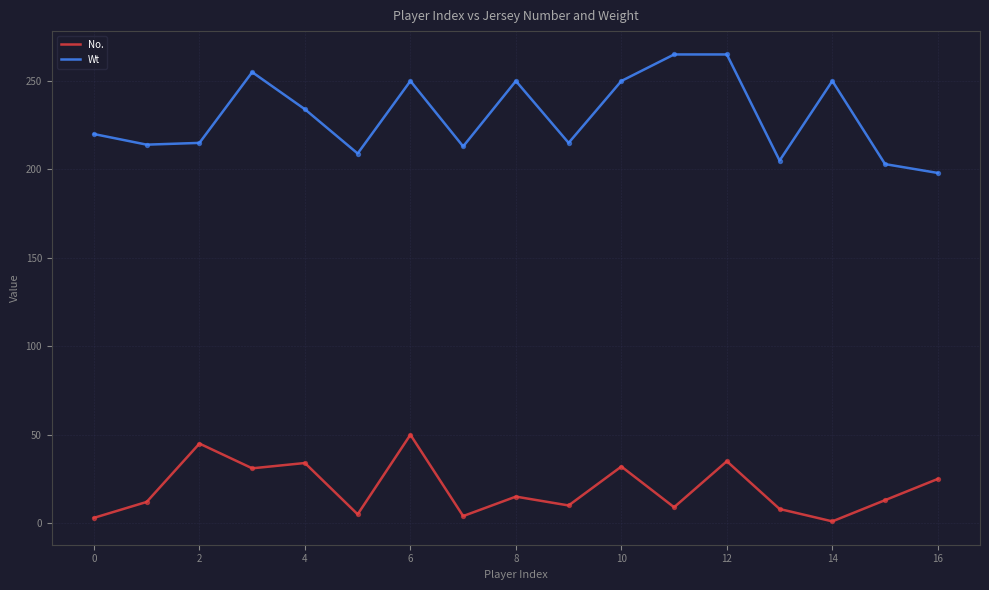

At how many categories does at least one series exceed 39?

17